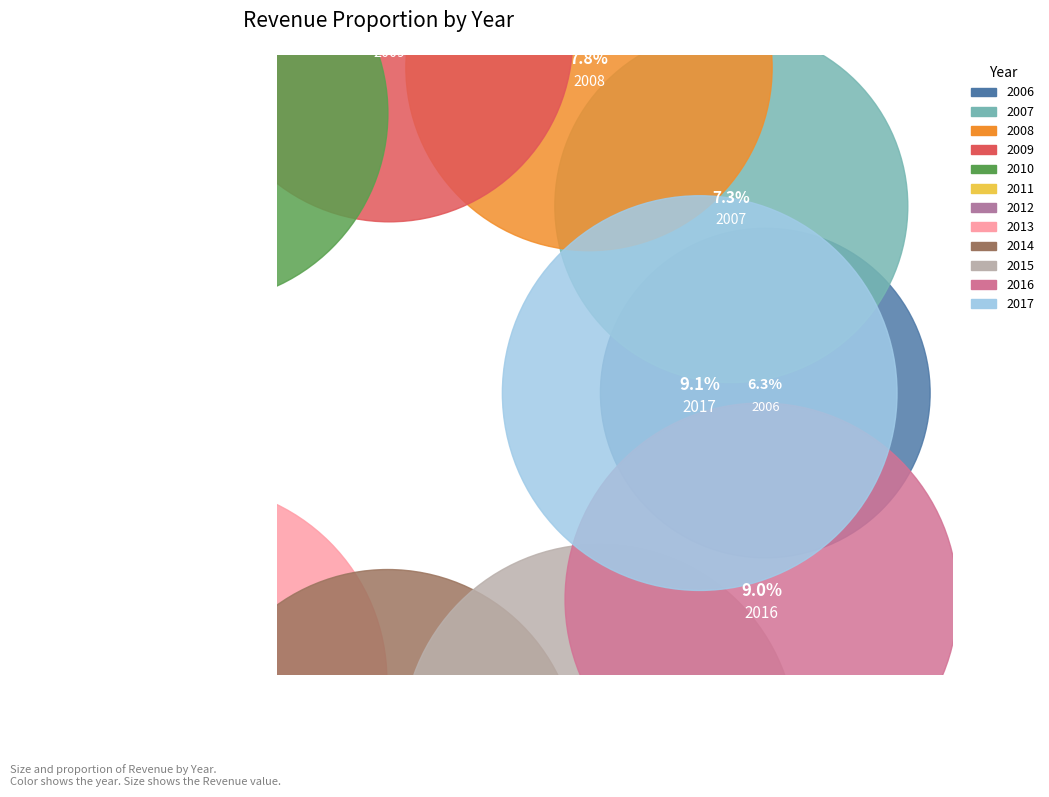

Is it true that 2011 is 1% of the pie?

False